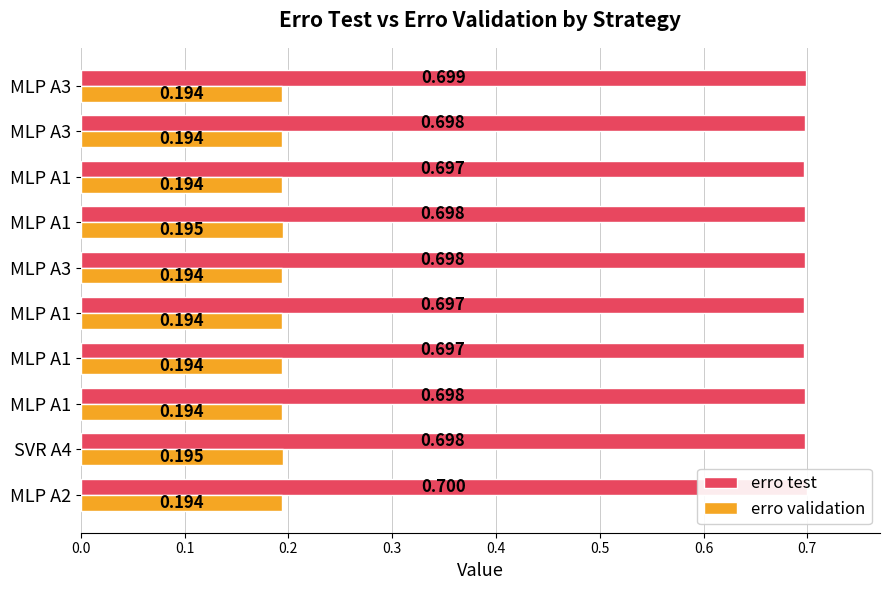

List the series in order of their peak value, lowest first.

erro validation, erro test